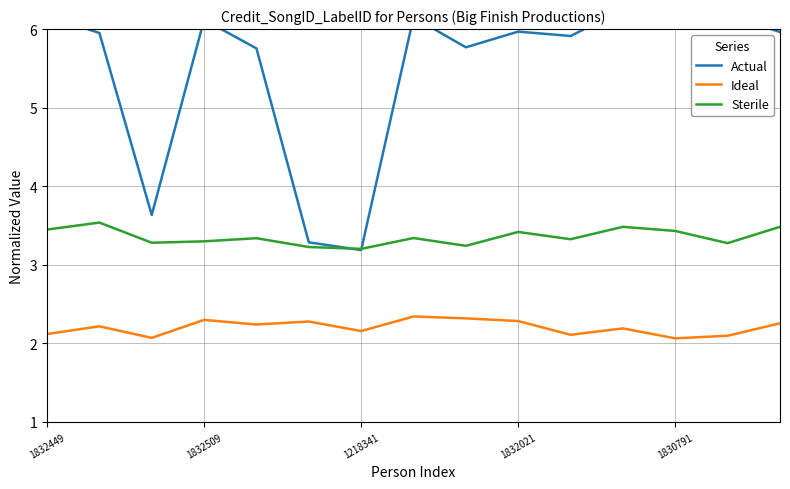

The Actual series shows 8.6 at 7. True or false?

False